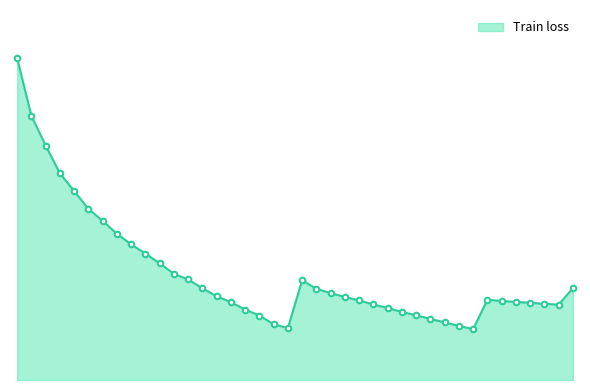

Does the chart display data point markers on the line(s)?

No